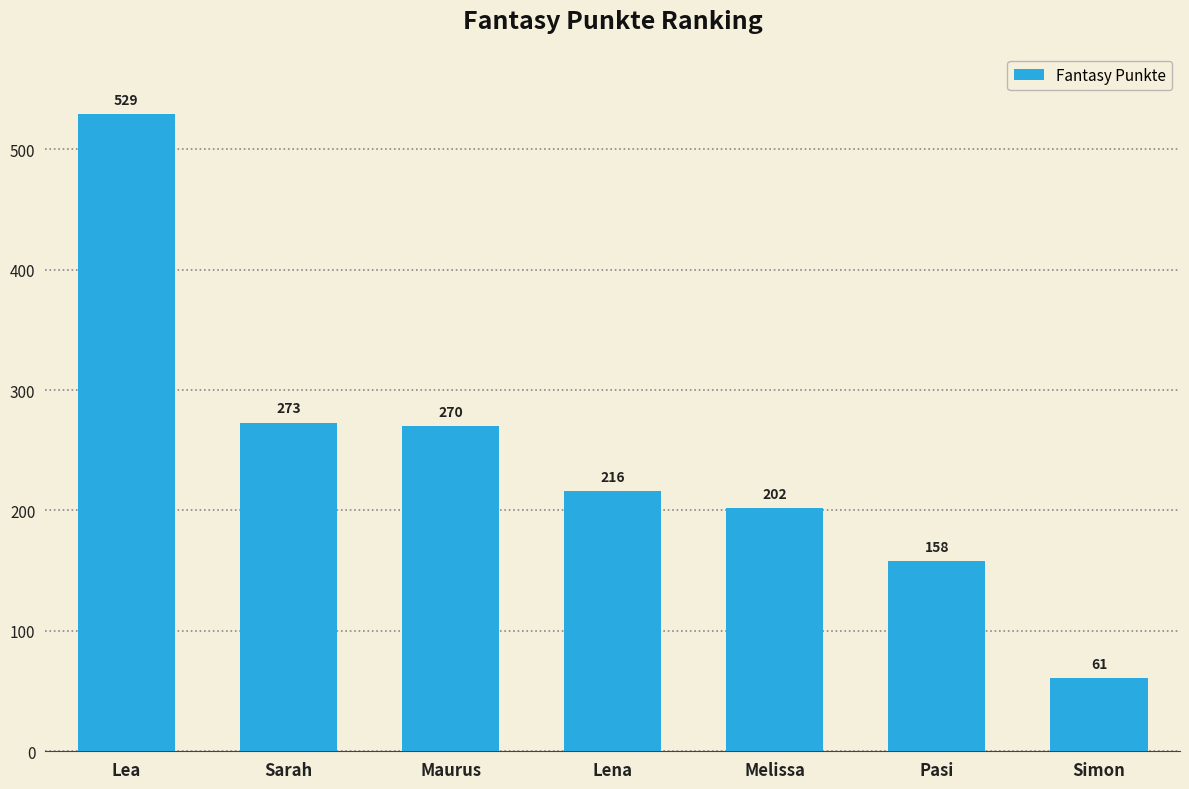

What is the difference between the maximum and minimum values?

468